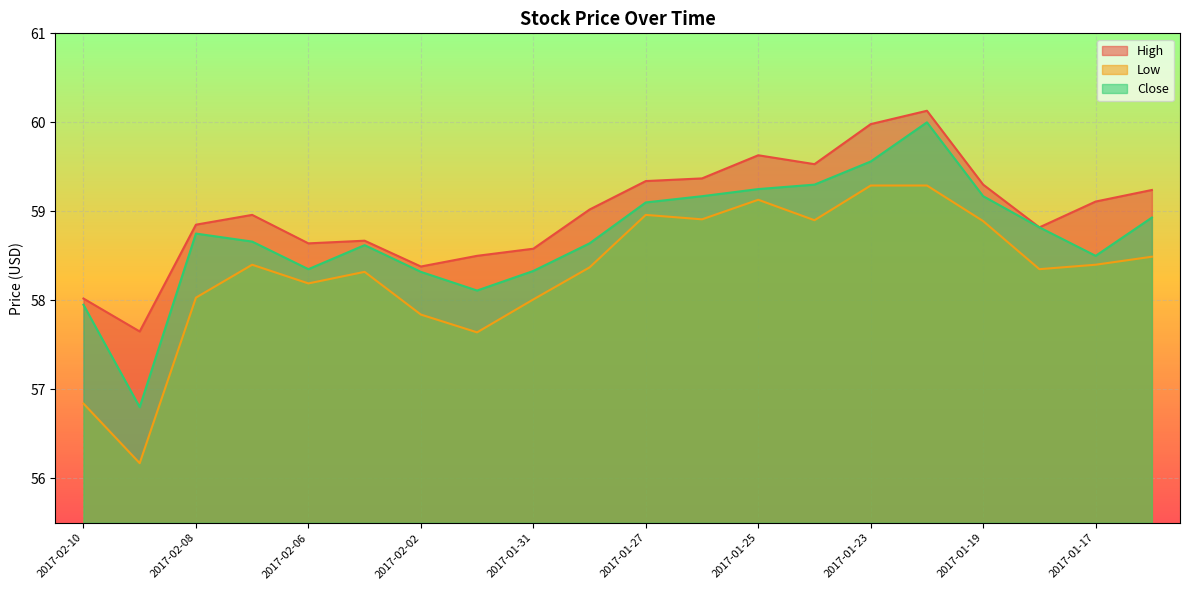

What is the difference between the maximum and second lowest values in the High series?

2.1